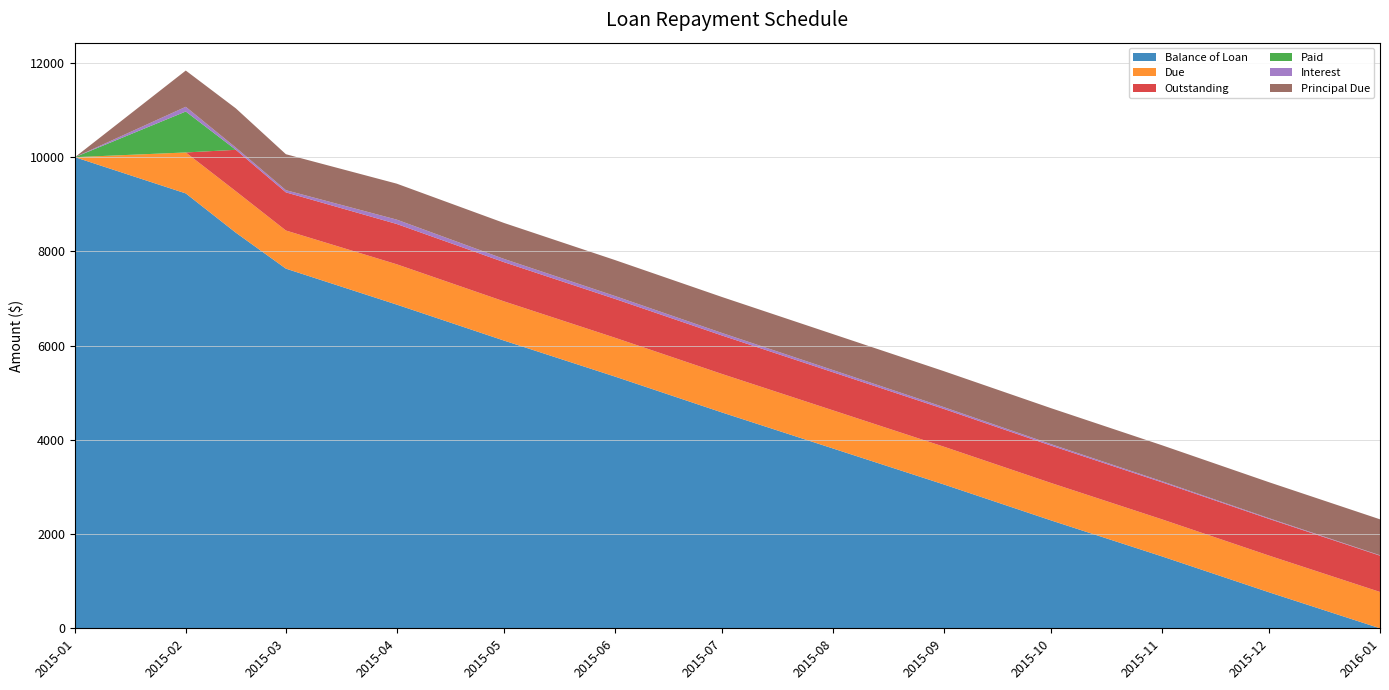

Reading right to left, what are all the values shown in this chart?

Balance of Loan: 2016-01-01=0.0	2015-12-01=763.4	2015-11-01=1526.8	2015-10-01=2290.2	2015-09-01=3053.6	2015-08-01=3817.0	2015-07-01=4580.4	2015-06-01=5343.8	2015-05-01=6107.2	2015-04-01=6870.6	2015-03-01=7634.0	2015-02-15=8397.4	2015-02-01=9230.8	2015-01-01=10000.0
Due: 2016-01-01=771.1	2015-12-01=778.7	2015-11-01=786.3	2015-10-01=793.9	2015-09-01=801.6	2015-08-01=809.2	2015-07-01=816.8	2015-06-01=824.5	2015-05-01=832.1	2015-04-01=855.7	2015-03-01=809.5	2015-02-15=879.5	2015-02-01=869.2	2015-01-01=0.0
Outstanding: 2016-01-01=771.1	2015-12-01=778.7	2015-11-01=786.3	2015-10-01=793.9	2015-09-01=801.6	2015-08-01=809.2	2015-07-01=816.8	2015-06-01=824.5	2015-05-01=832.1	2015-04-01=855.7	2015-03-01=809.5	2015-02-15=879.5	2015-02-01=0.0	2015-01-01=0.0
Paid: 2016-01-01=0.0	2015-12-01=0.0	2015-11-01=0.0	2015-10-01=0.0	2015-09-01=0.0	2015-08-01=0.0	2015-07-01=0.0	2015-06-01=0.0	2015-05-01=0.0	2015-04-01=0.0	2015-03-01=0.0	2015-02-15=0.0	2015-02-01=869.2	2015-01-01=0.0
Interest: 2016-01-01=7.6	2015-12-01=15.3	2015-11-01=22.9	2015-10-01=30.5	2015-09-01=38.2	2015-08-01=45.8	2015-07-01=53.4	2015-06-01=61.1	2015-05-01=68.7	2015-04-01=92.3	2015-03-01=46.1	2015-02-15=46.1	2015-02-01=100.0	2015-01-01=0.0
Principal Due: 2016-01-01=763.4	2015-12-01=763.4	2015-11-01=763.4	2015-10-01=763.4	2015-09-01=763.4	2015-08-01=763.4	2015-07-01=763.4	2015-06-01=763.4	2015-05-01=763.4	2015-04-01=763.4	2015-03-01=763.4	2015-02-15=833.3	2015-02-01=769.2	2015-01-01=0.0